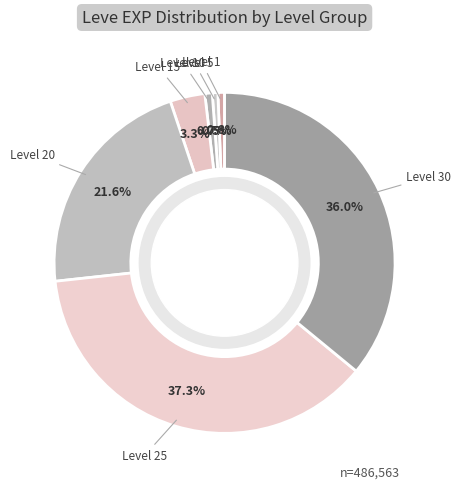

How many segments does this pie chart have?

7